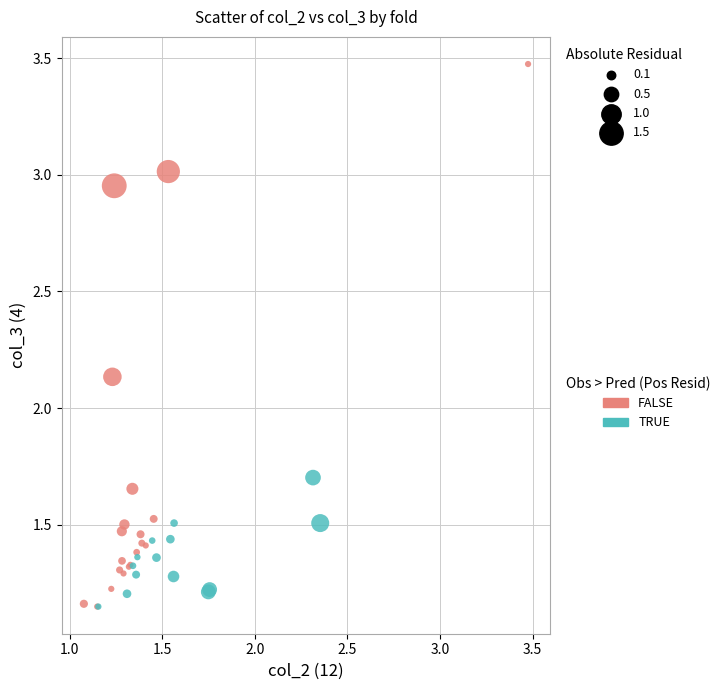

Which series reaches the maximum Y coordinate?

FALSE